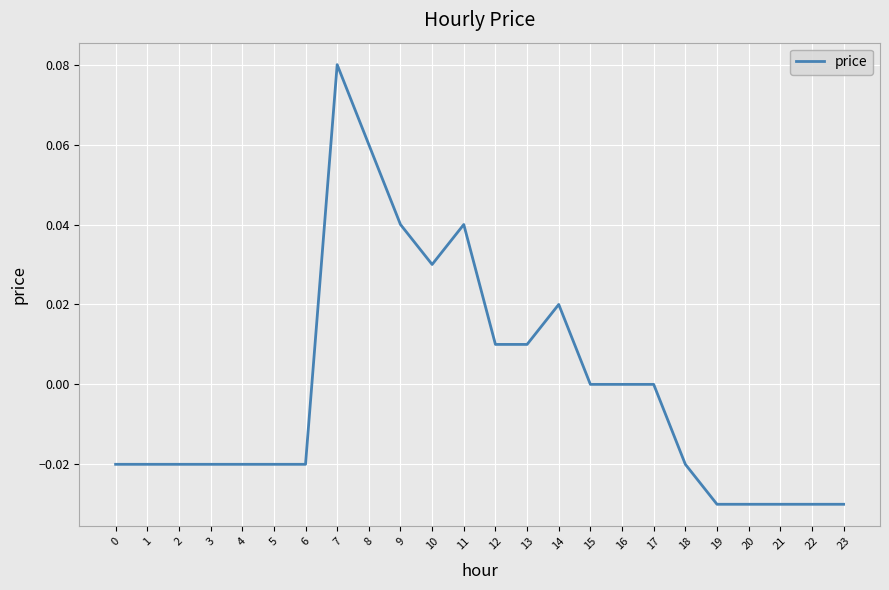

At which category does the chart reach its peak across all series?

7